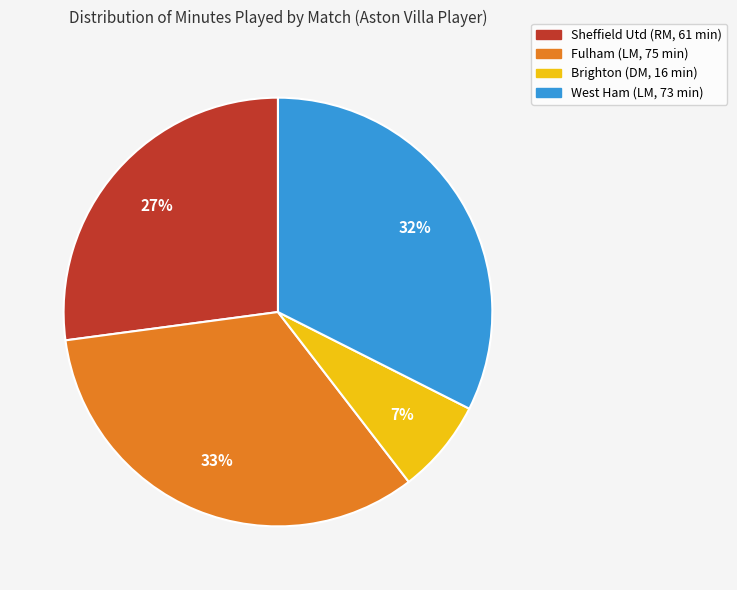

Which slice is the smallest?

Brighton (DM, 16 min)